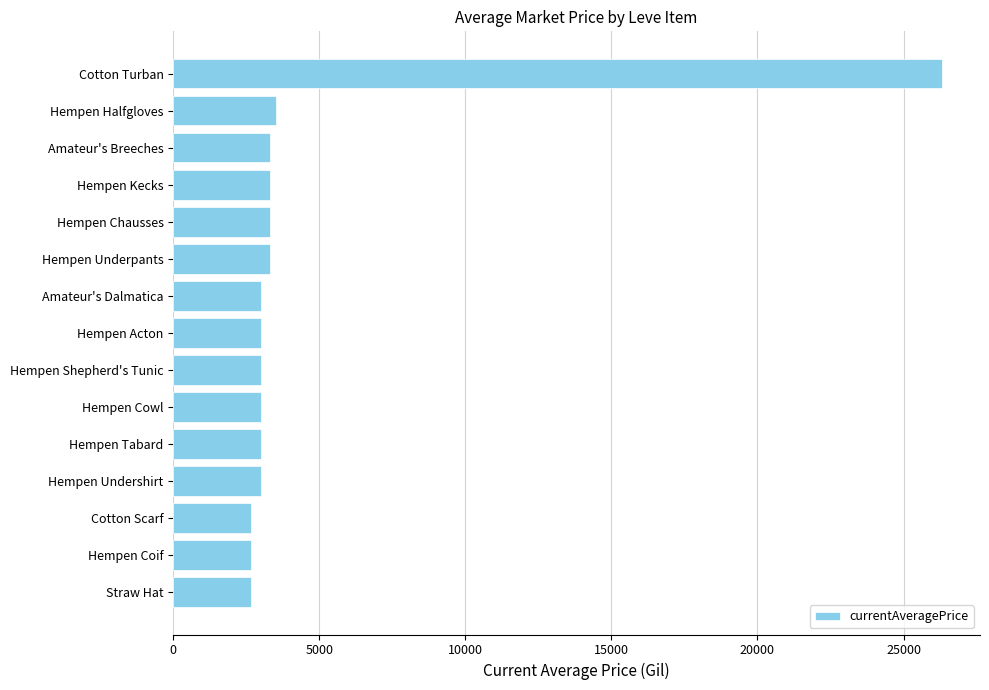

Approximately how many times larger is the value at Cotton Turban compared to Hempen Tabard?

8.8